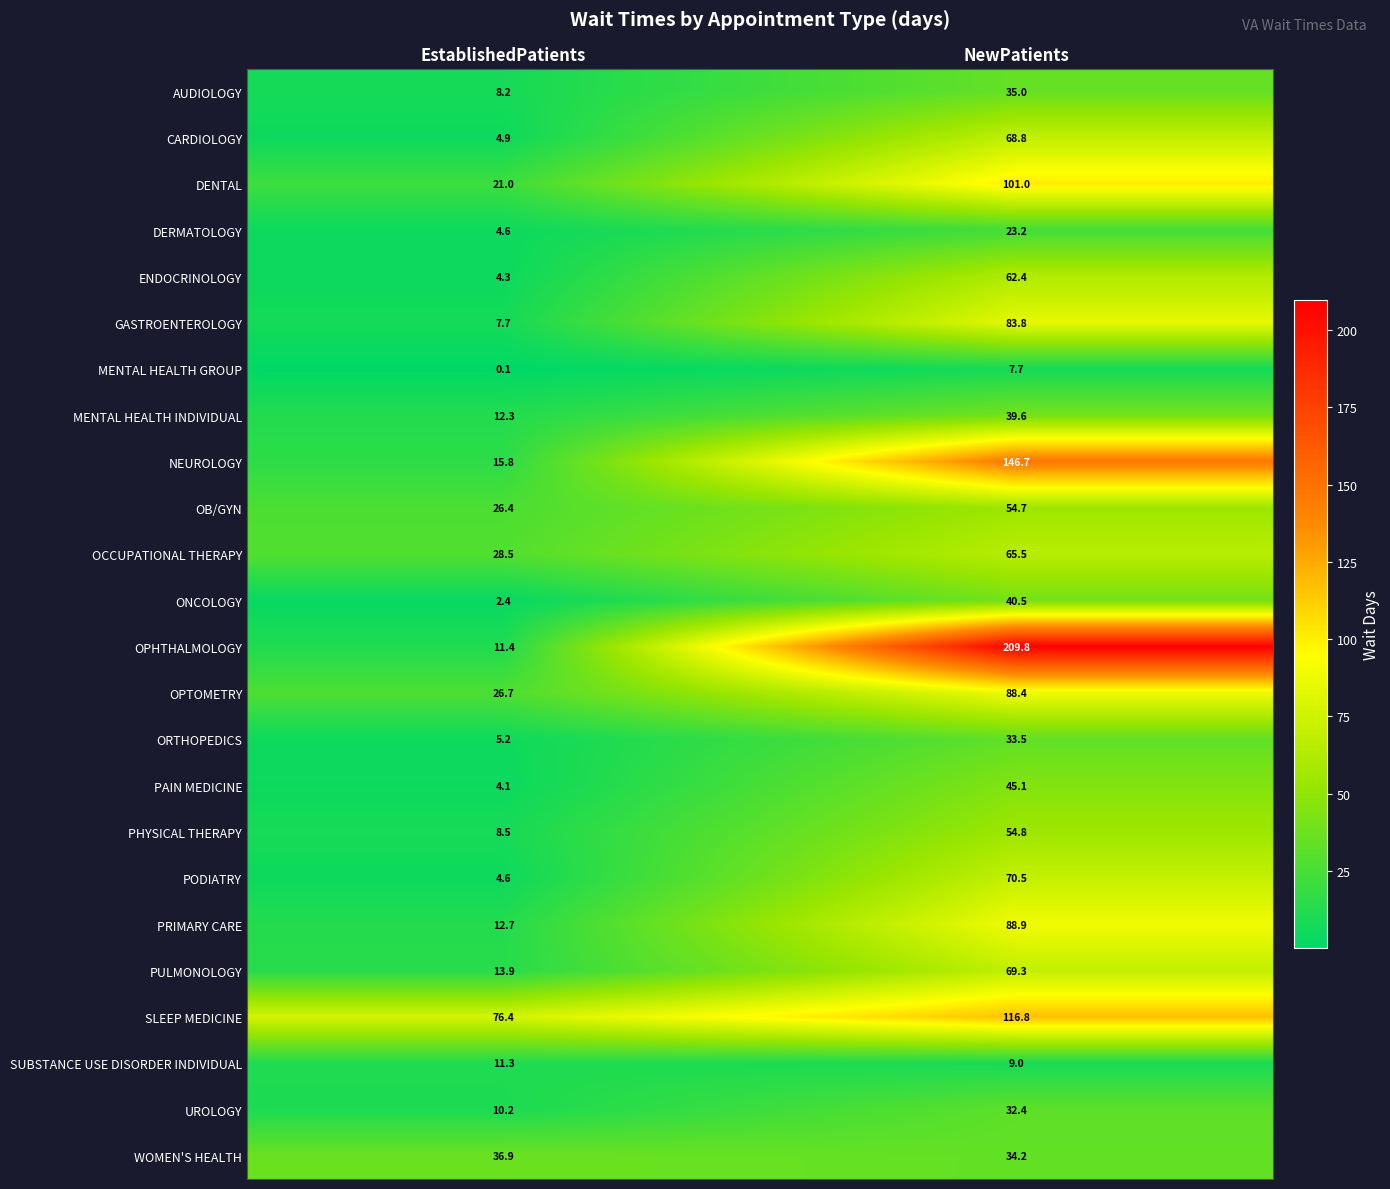

Rank the series by their maximum value, from lowest to highest.

MENTAL HEALTH GROUP, SUBSTANCE USE DISORDER INDIVIDUAL, DERMATOLOGY, UROLOGY, ORTHOPEDICS, AUDIOLOGY, WOMEN'S HEALTH, MENTAL HEALTH INDIVIDUAL, ONCOLOGY, PAIN MEDICINE, OB/GYN, PHYSICAL THERAPY, ENDOCRINOLOGY, OCCUPATIONAL THERAPY, CARDIOLOGY, PULMONOLOGY, PODIATRY, GASTROENTEROLOGY, OPTOMETRY, PRIMARY CARE, DENTAL, SLEEP MEDICINE, NEUROLOGY, OPHTHALMOLOGY